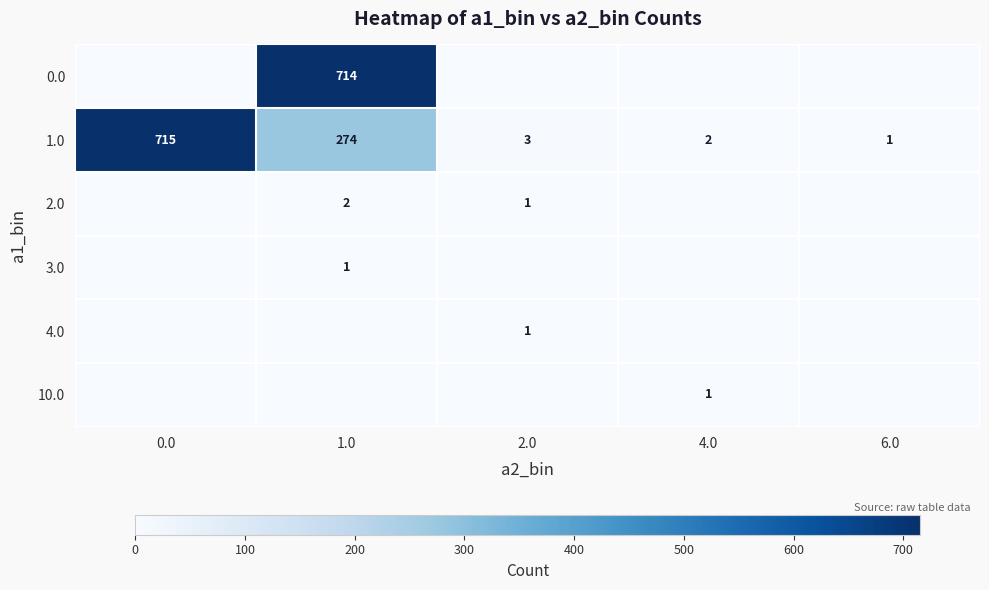

At which label does 1.0 reach its minimum?

6.0